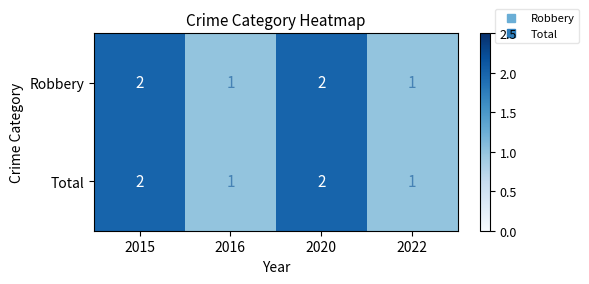

Reading left to right, extract all data points from this chart.

Robbery: 2015=2	2016=1	2020=2	2022=1
Total: 2015=2	2016=1	2020=2	2022=1